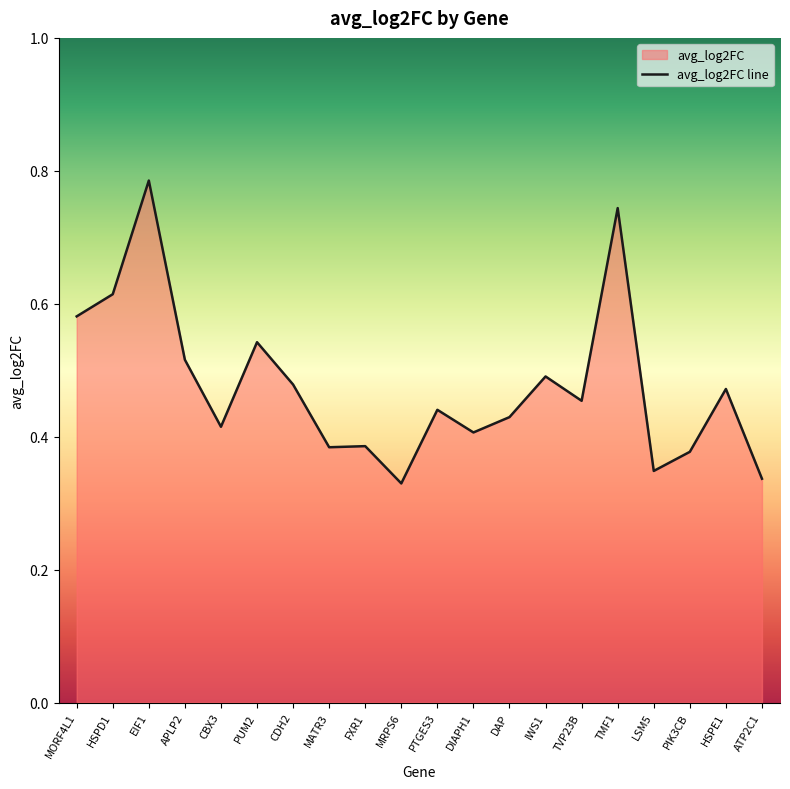

What is the sum of all values?

9.5